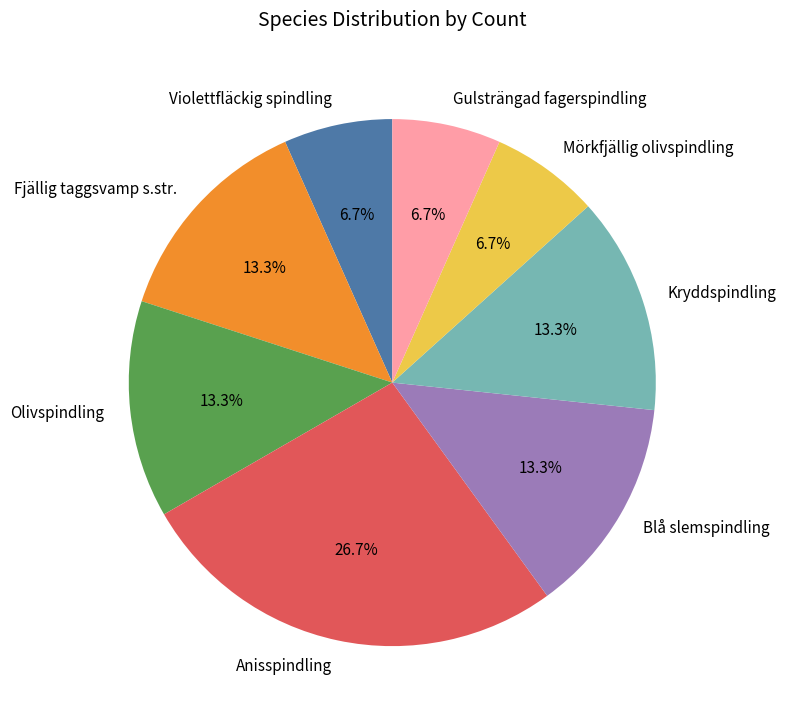

Does Mörkfjällig olivspindling represent more than half of the total?

No